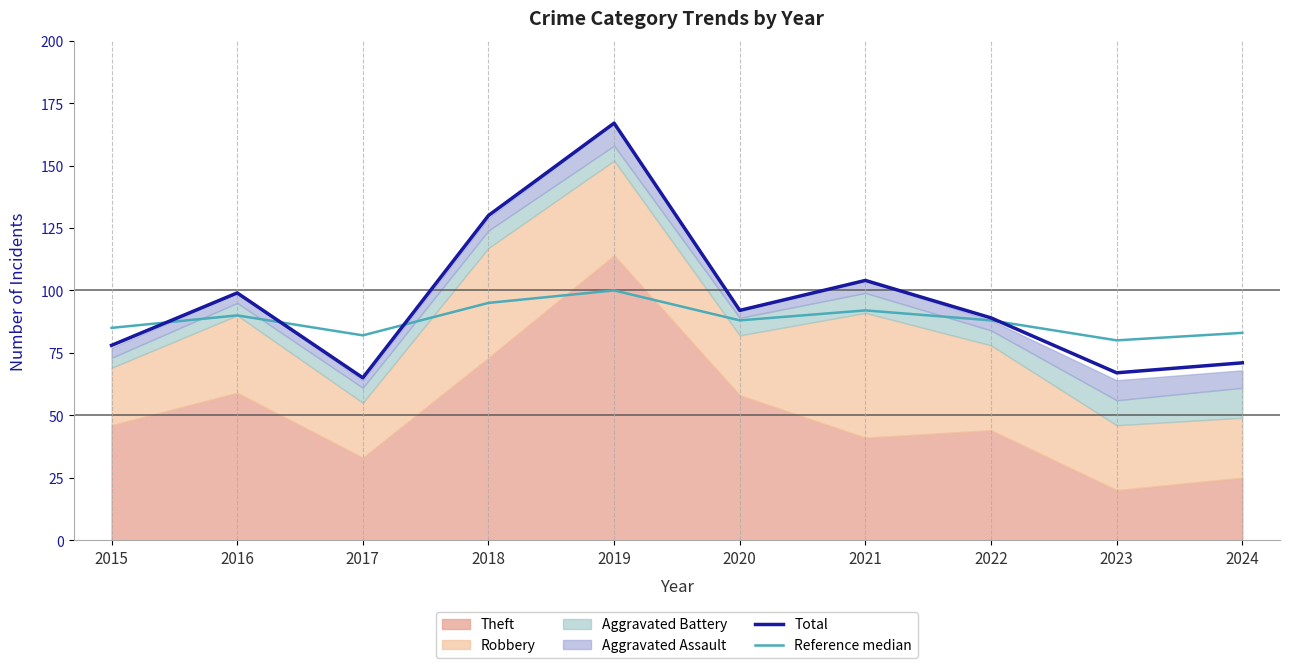

Read the Reference median value at 2024.

83